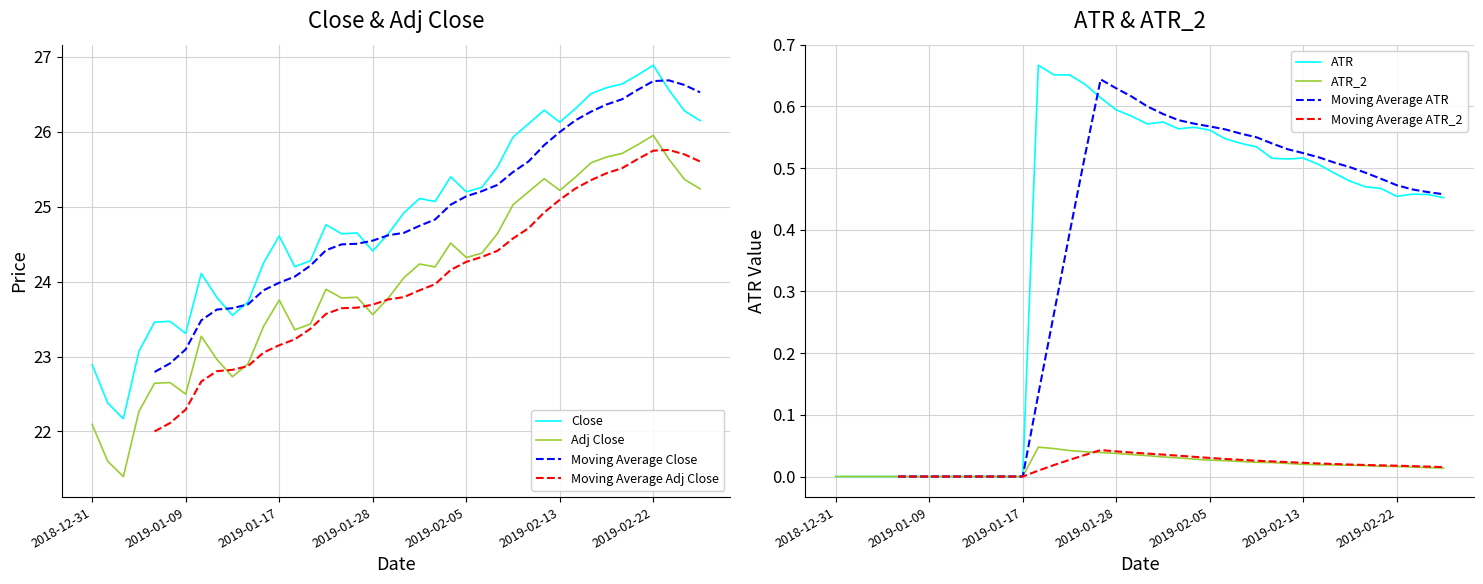

How many interior local peaks does the Close series have?

9